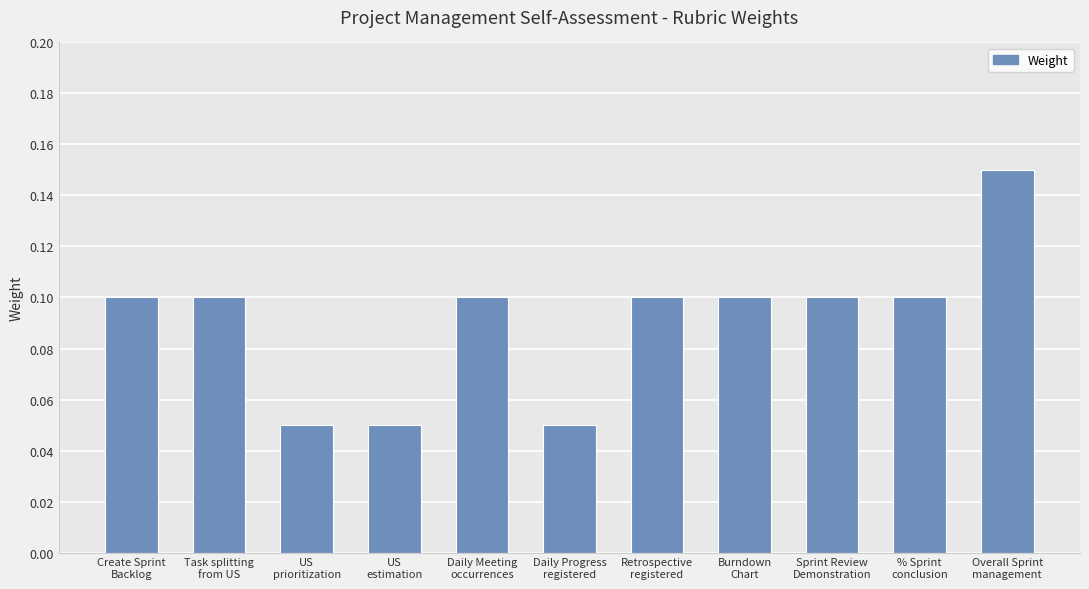

Are the bars grouped side by side (vs. stacked)?

No